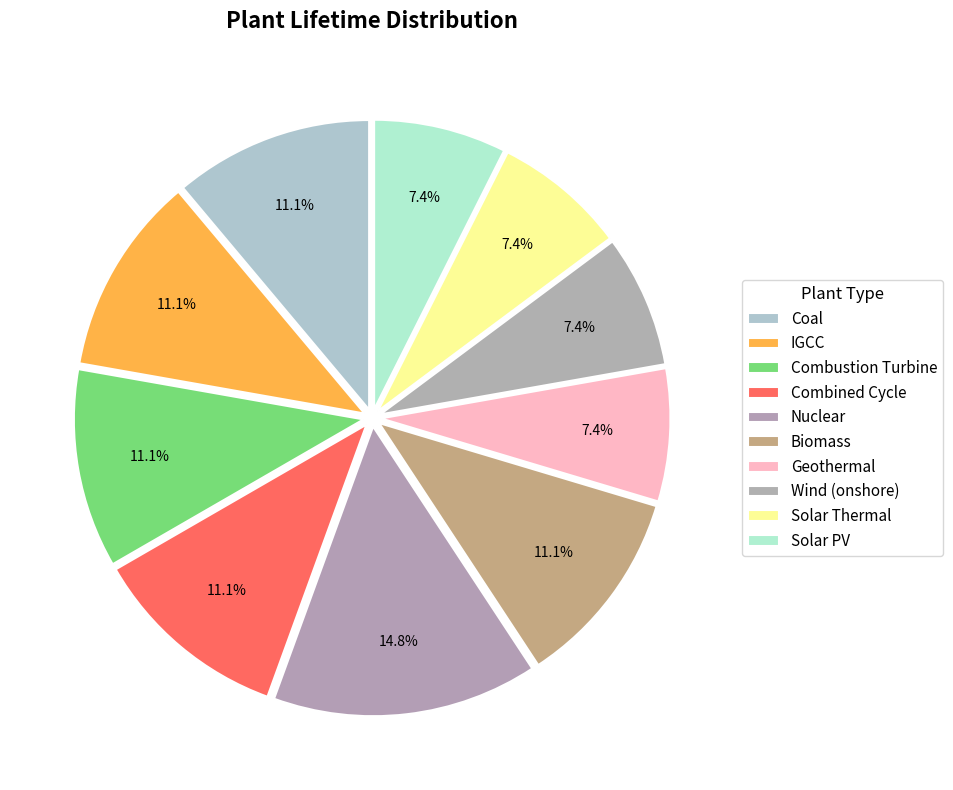

Between Wind (onshore) and Solar PV, which is larger?

Wind (onshore)